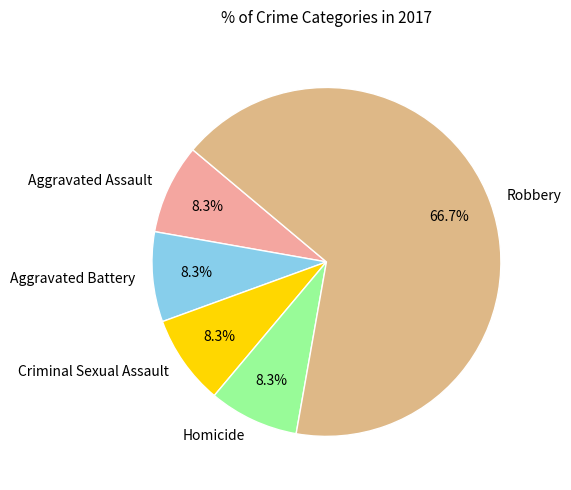

What is the largest slice in the pie chart?

Robbery